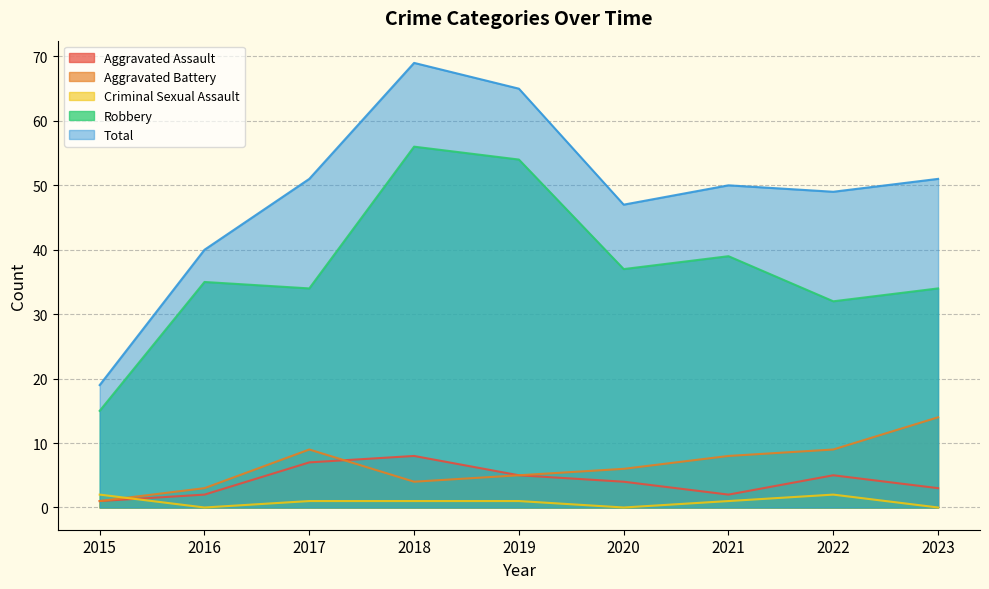

At which label does Aggravated Battery first exceed 6?

2017